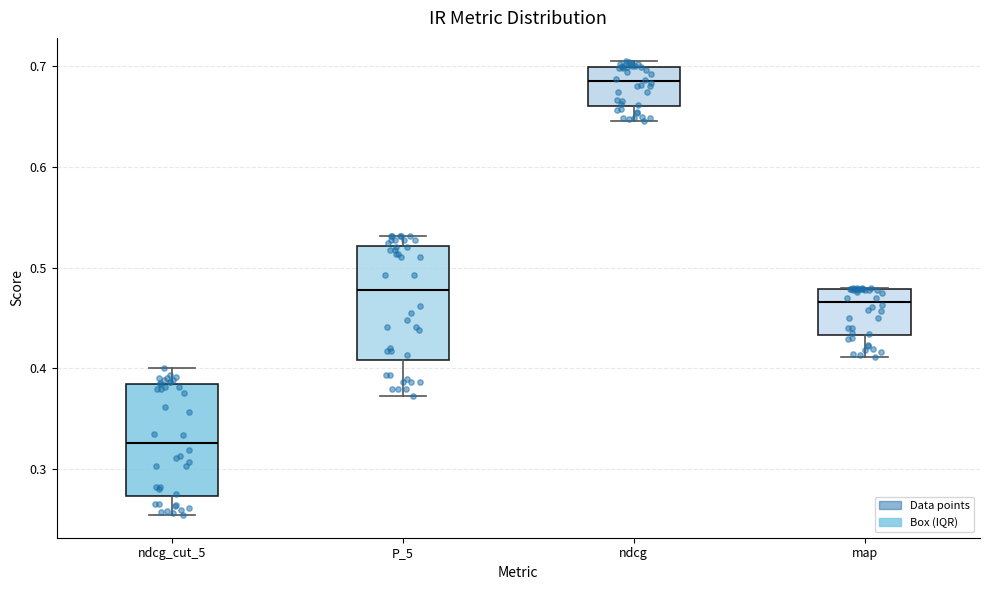

Reading left to right, read every box against the y-axis: the position of its median line, the range the box covers, and the ends of its whiskers. The values are not printed on the chart, so give them approximately, as read against the axis.

ndcg_cut_5: median 0.33, box 0.27 to 0.38, whiskers 0.25 to 0.40
P_5: median 0.48, box 0.41 to 0.52, whiskers 0.37 to 0.53
ndcg: median 0.68, box 0.66 to 0.70, whiskers 0.65 to 0.71
map: median 0.47, box 0.43 to 0.48, whiskers 0.41 to 0.48